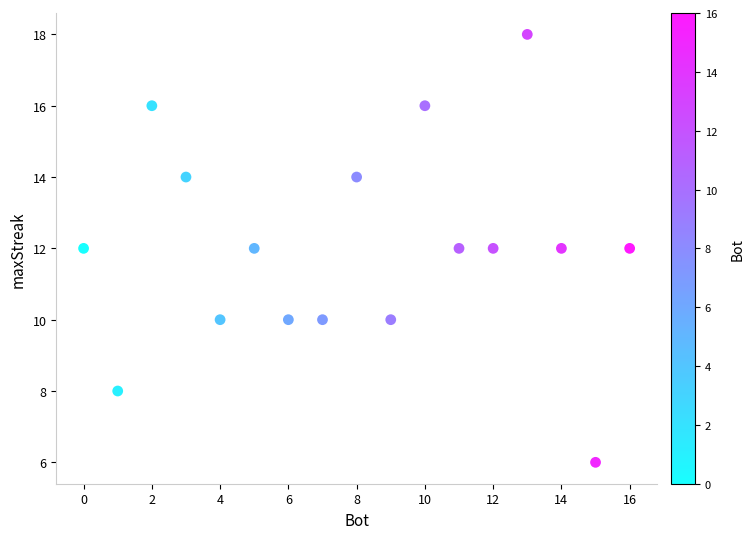

What is the range of Y values (max minus min)?

12